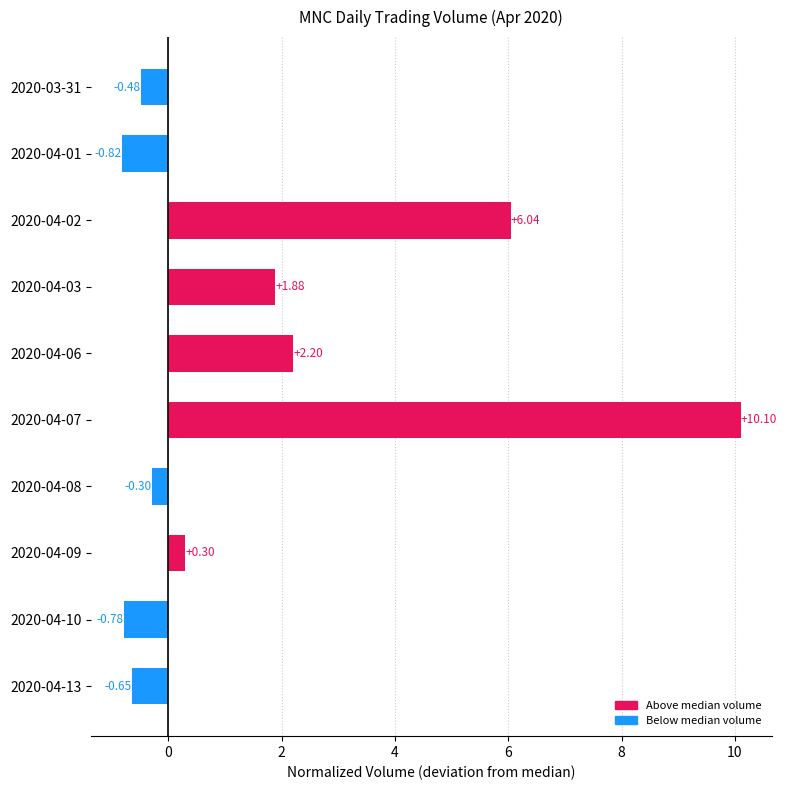

Does the chart contain stacked bars?

No